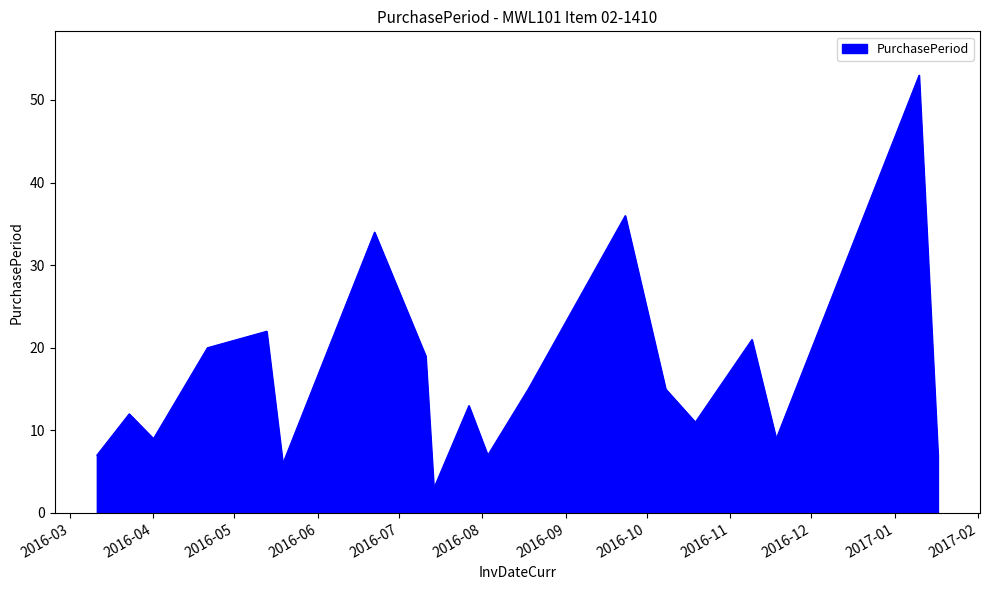

What is the difference between the maximum and minimum values?

50